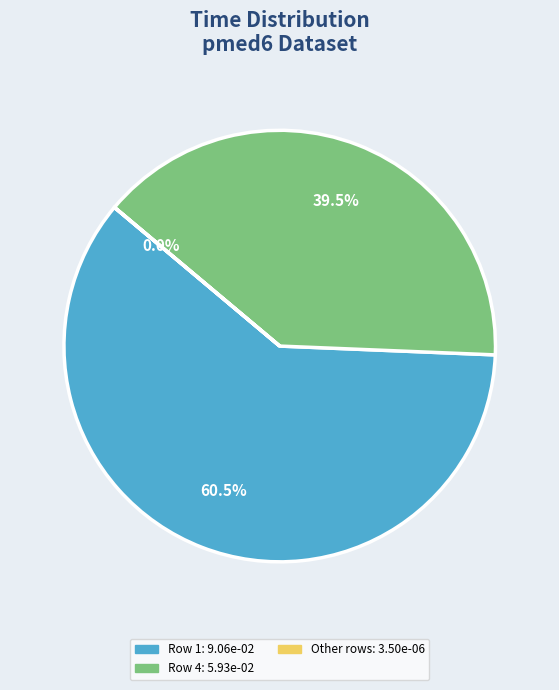

Does any single category account for the majority?

Yes